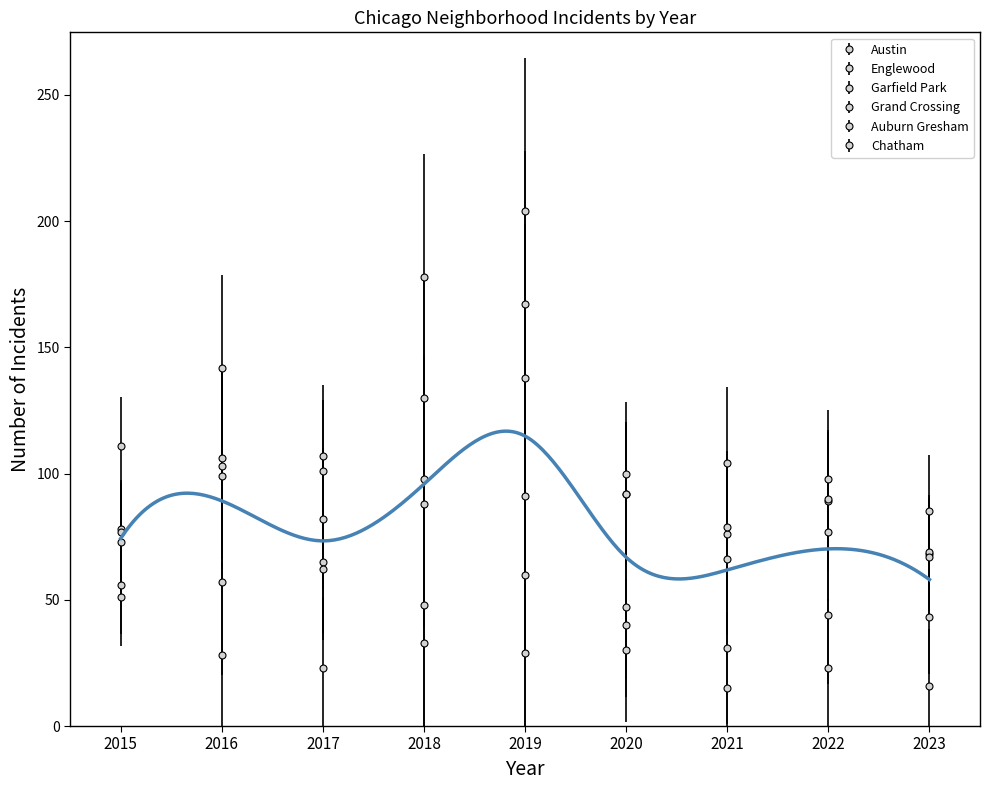

Where does the Chatham series first go above 48?

2015